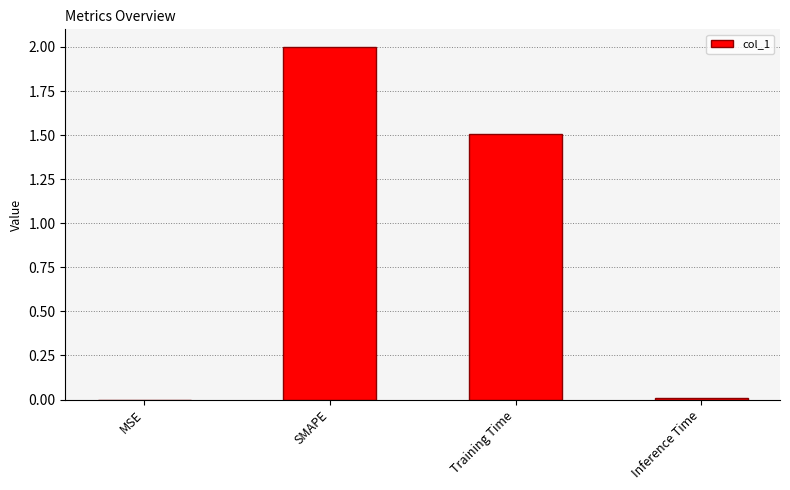

How many series are shown in this chart?

1